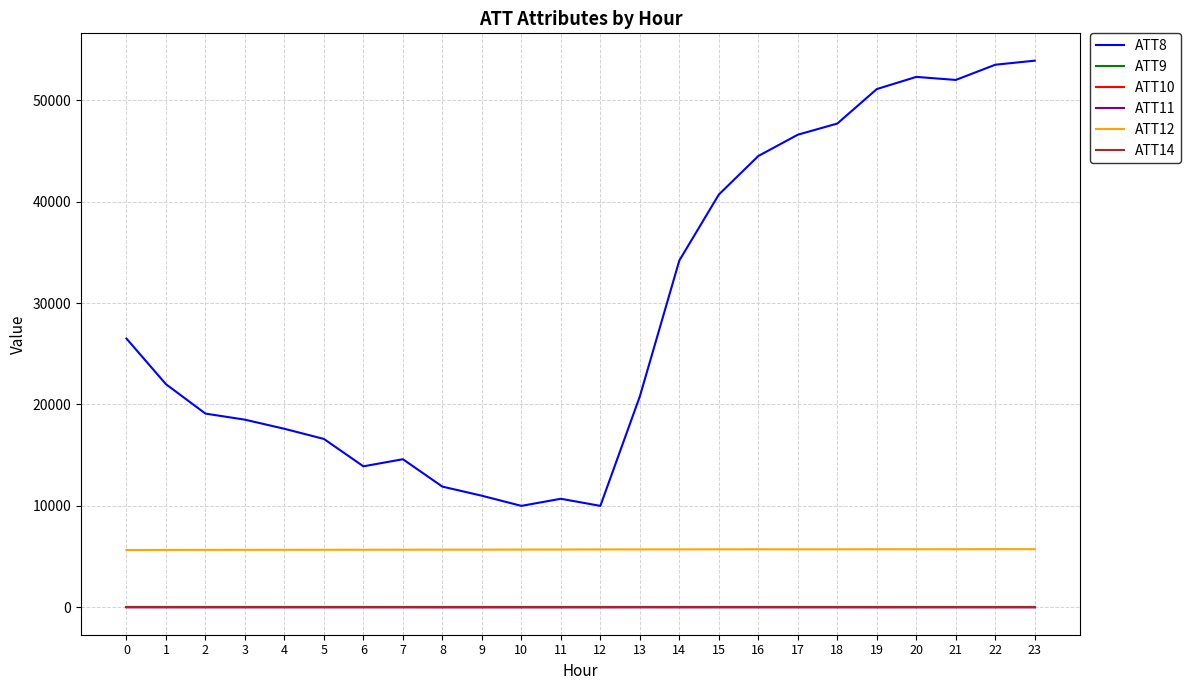

Does the chart have visible grid lines?

Yes